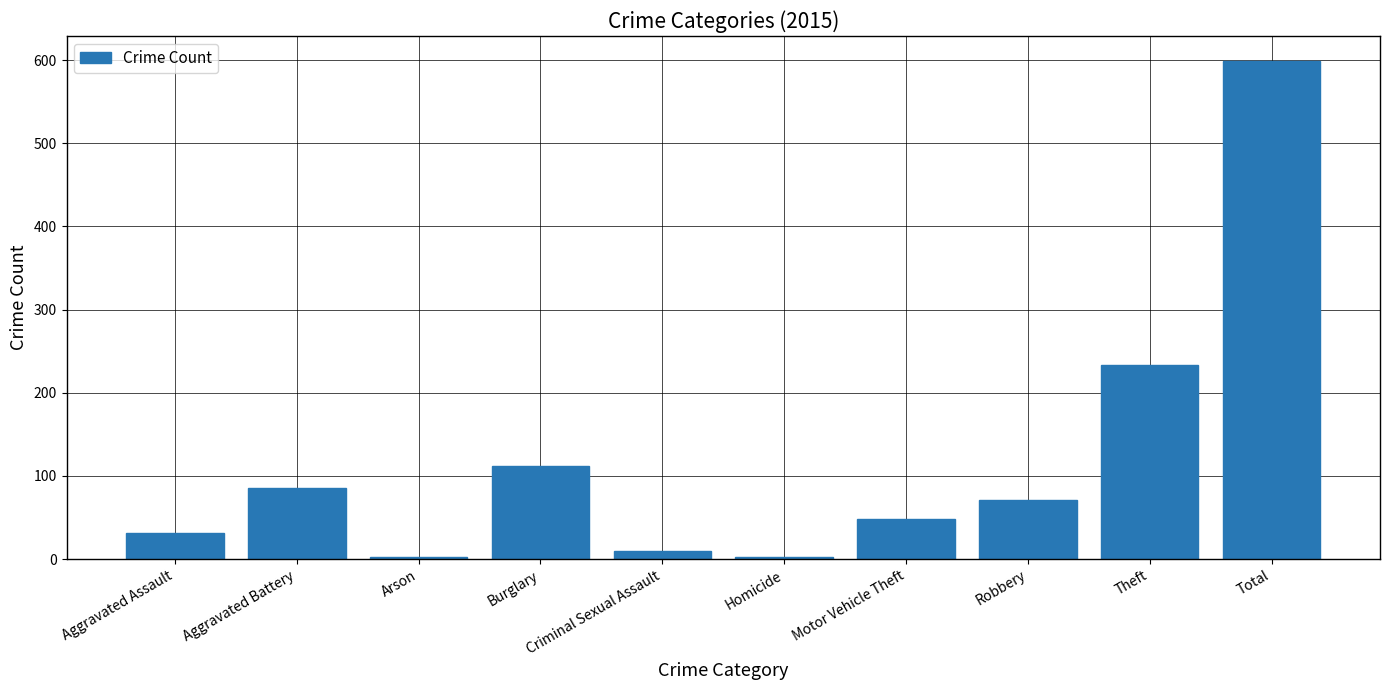

What is the label of the 7th bar from the right?

Burglary